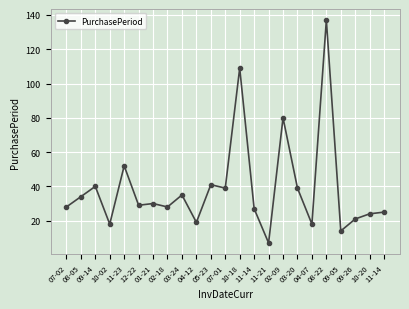

How many categories are shown in the chart?

23